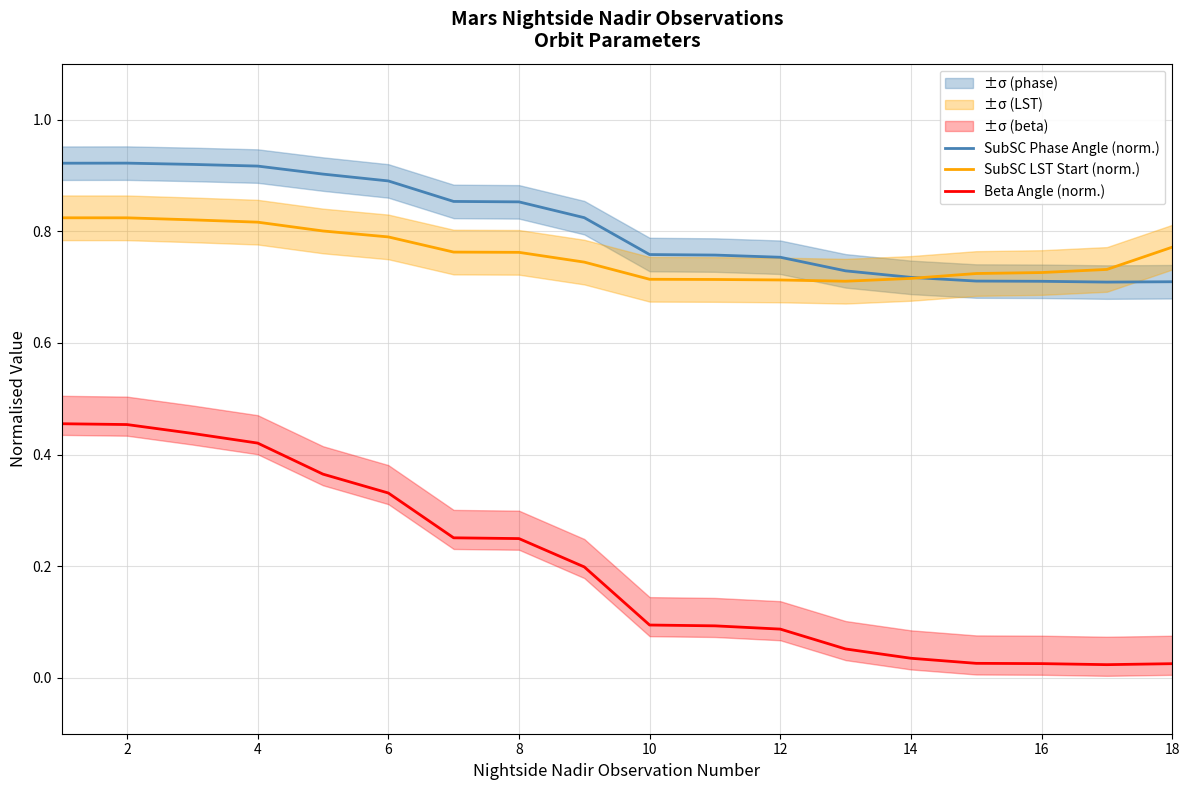

What is the value of the SubSC Phase Angle (norm.) point at the 8th from the left?

0.9